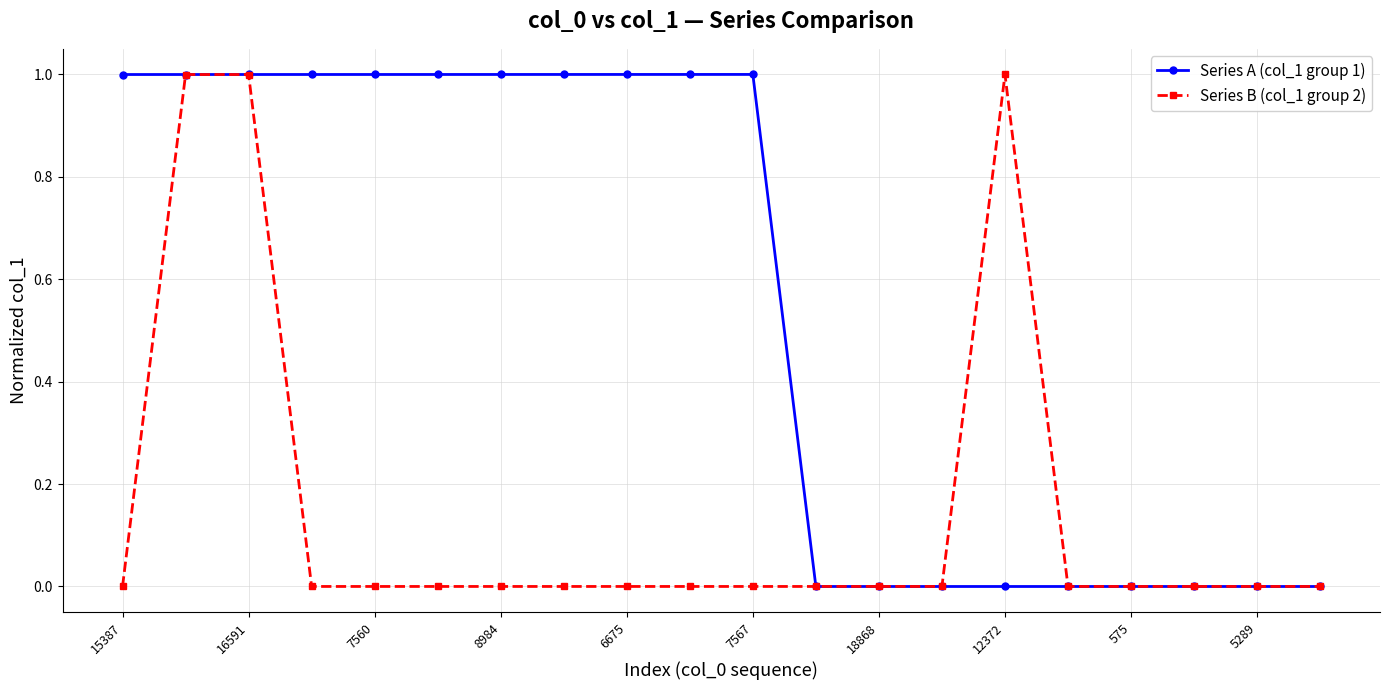

Rank the series by their average value, from lowest to highest.

Series B (col_1 group 2), Series A (col_1 group 1)